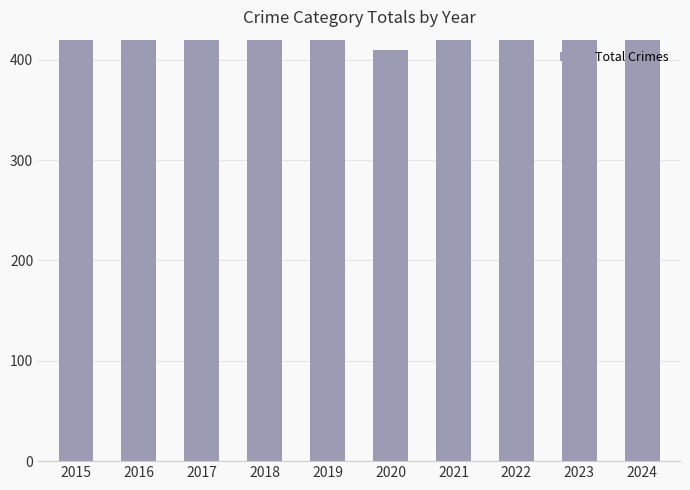

Are the bars horizontal?

No